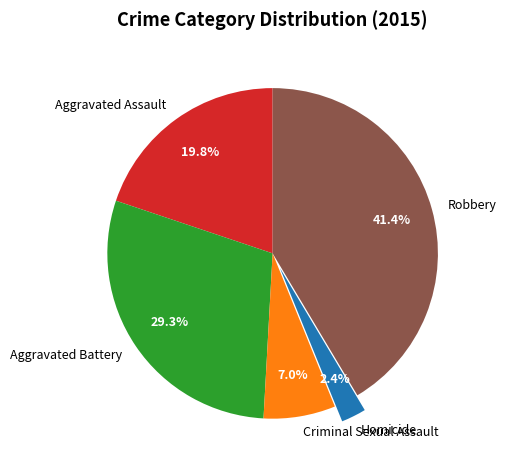

Rank the categories by value from lowest to highest.

Homicide, Criminal Sexual Assault, Aggravated Assault, Aggravated Battery, Robbery